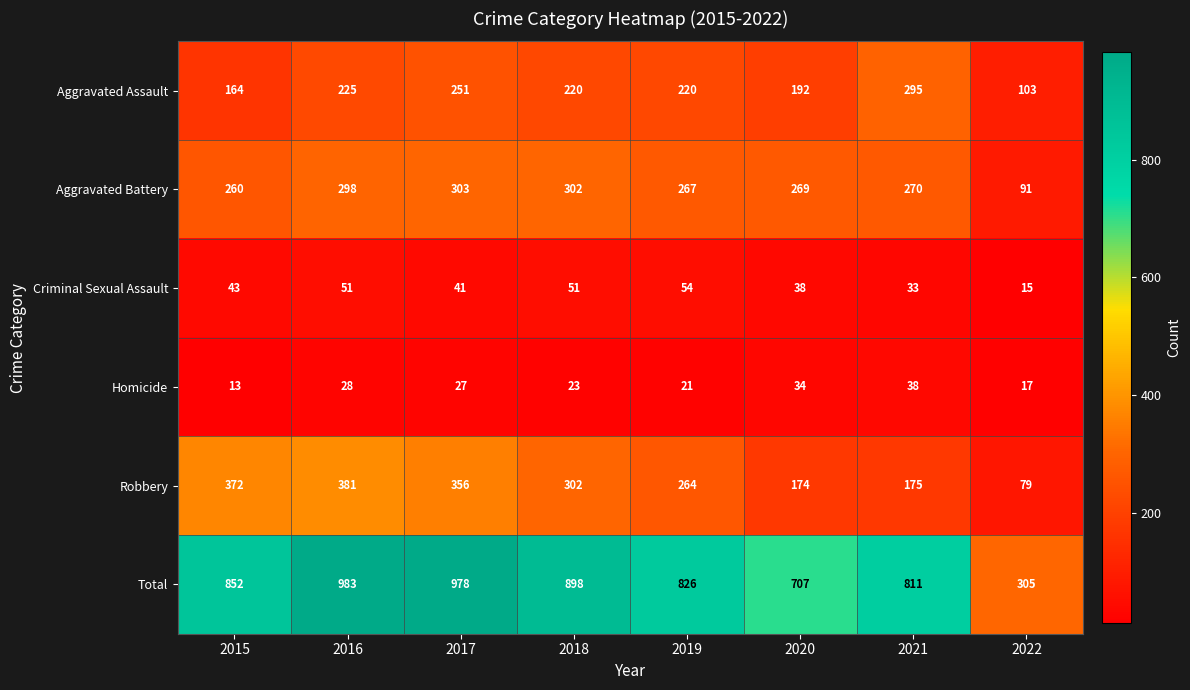

Between 2015 and 2022, which series saw the biggest shift?

Total